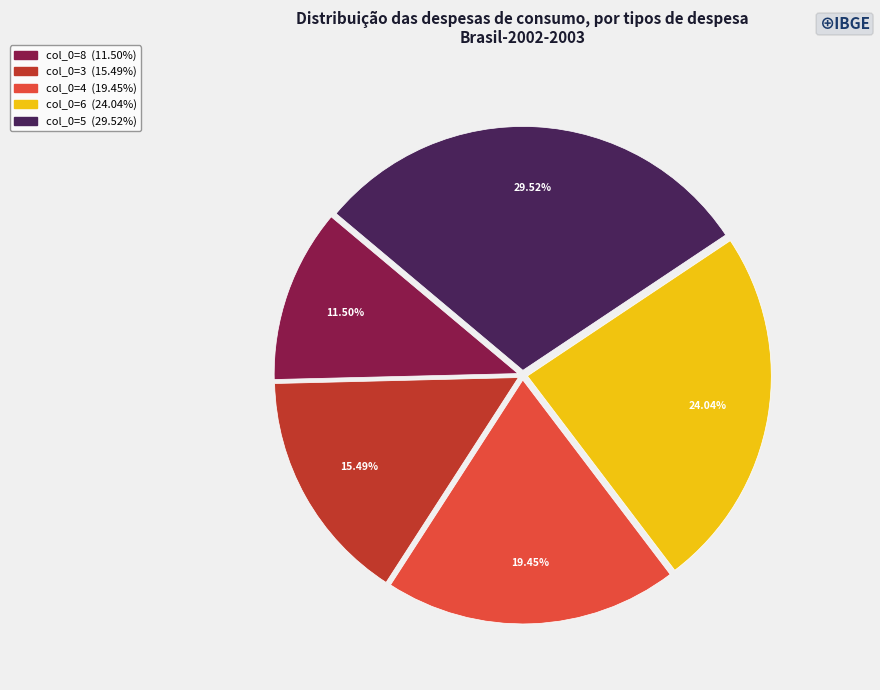

How many segments does this pie chart have?

5